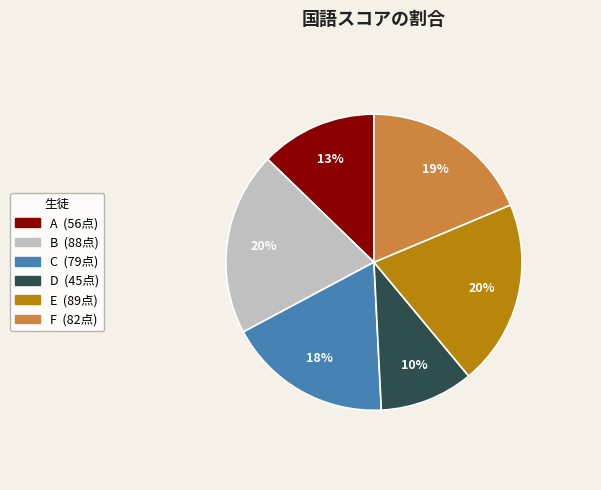

What percentage is the C slice, to the nearest percent?

18%